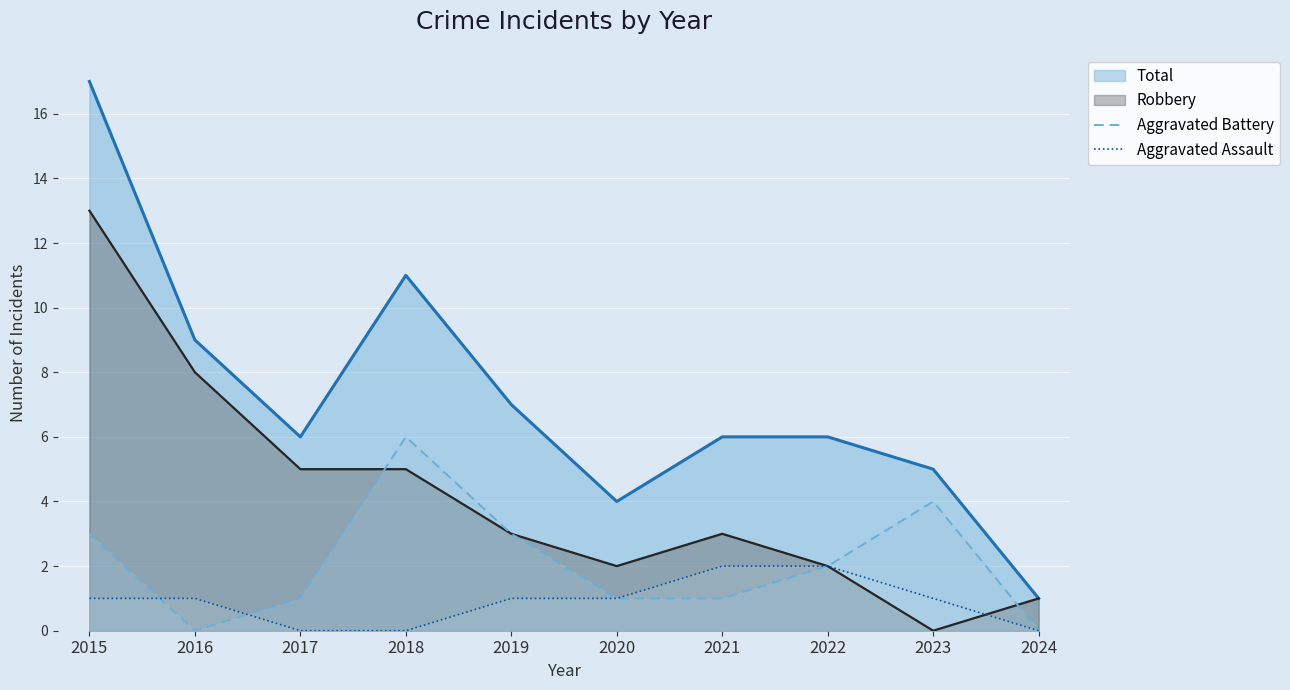

Which series ends up on top after the final intersection of Aggravated Assault and Aggravated Battery?

Aggravated Battery